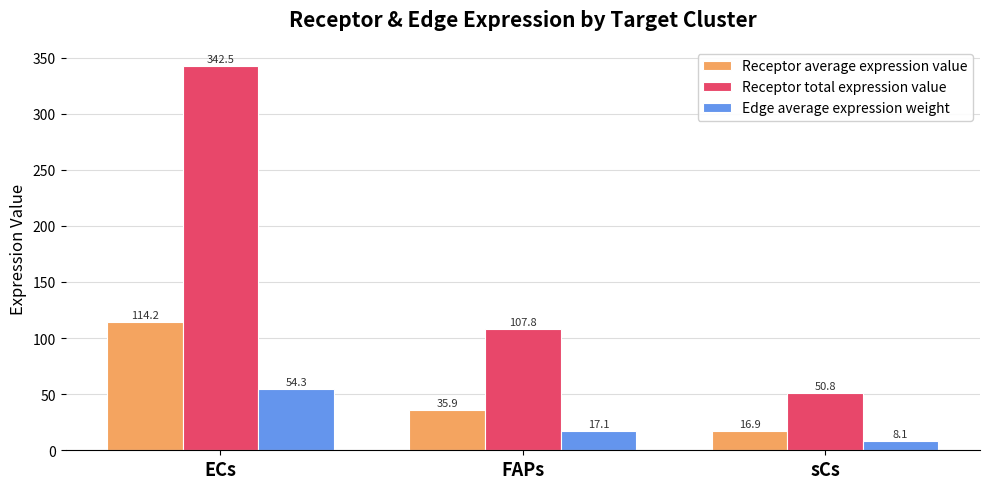

Between ECs and sCs, which series saw the biggest shift?

Receptor total expression value